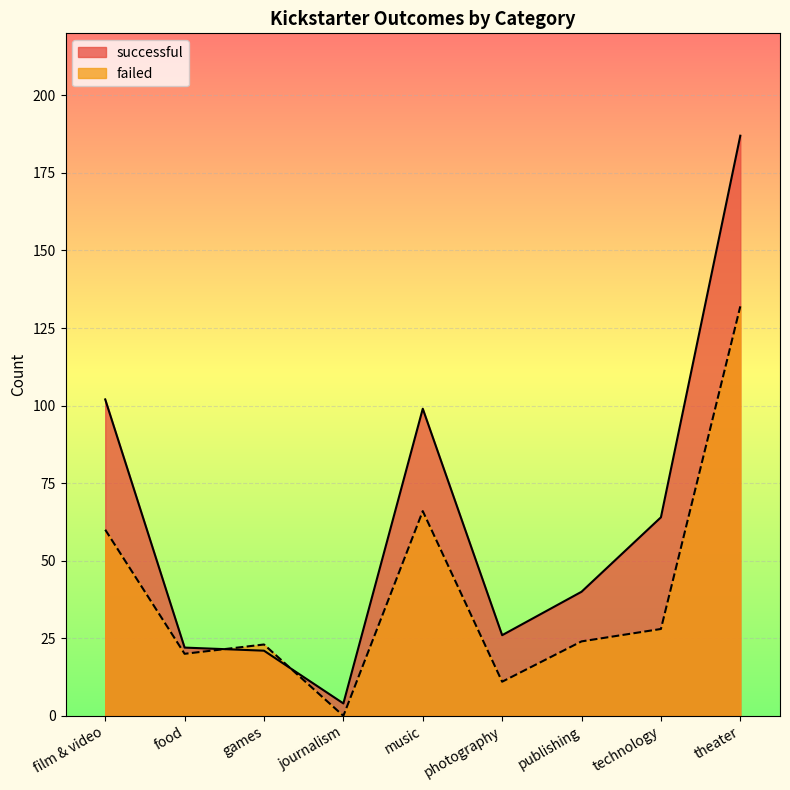

How many intersections are there between successful and failed?

2